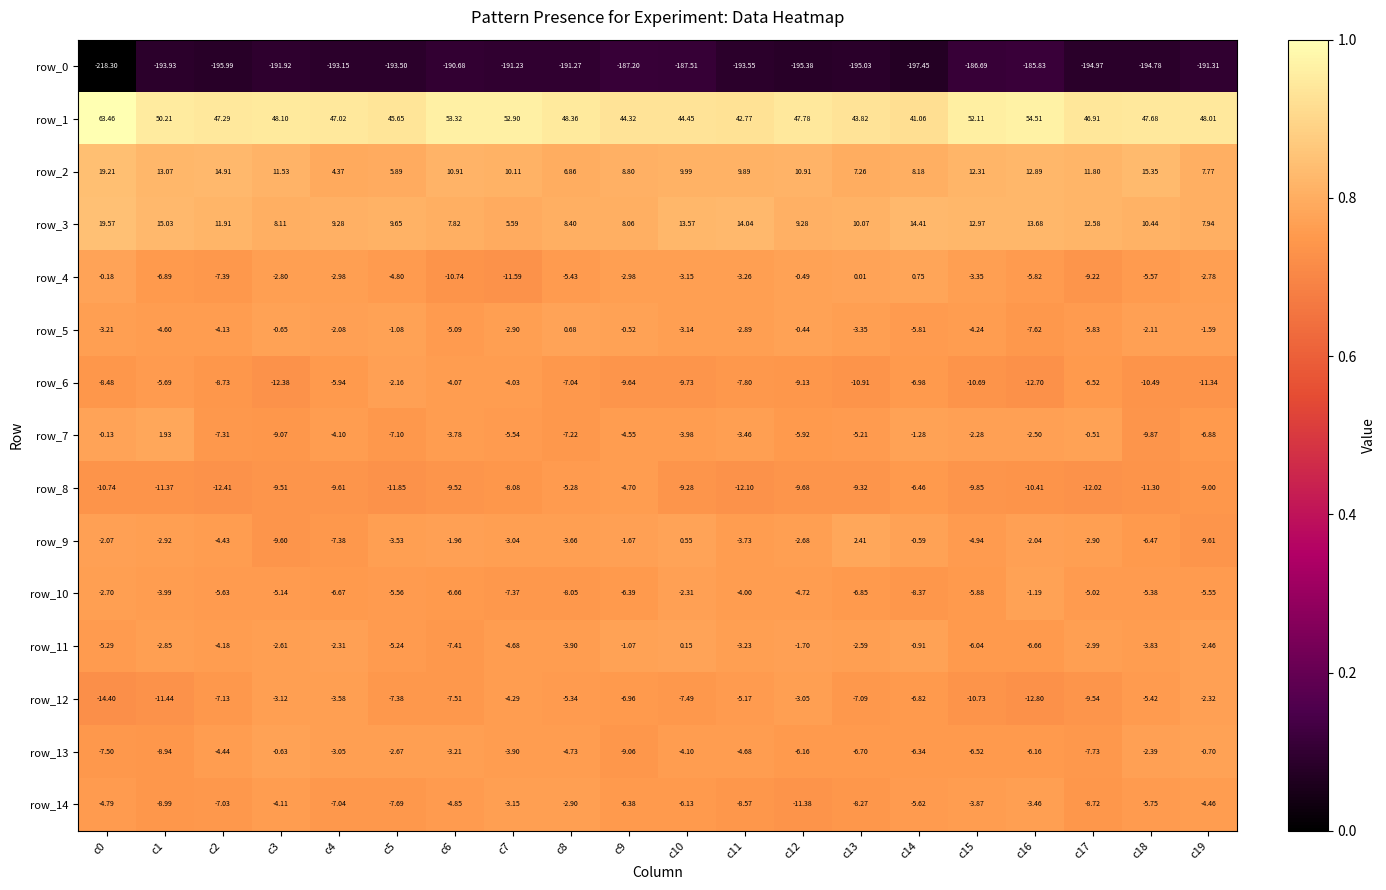

Is the value of row_5 at c4 greater than the value of row_9 at c12?

Yes